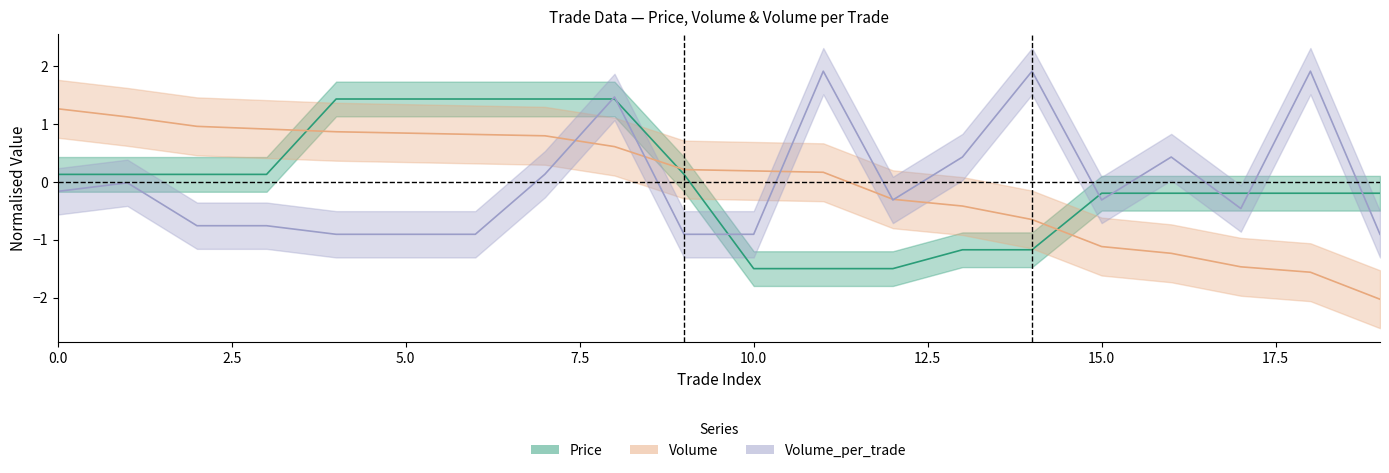

What is the difference between the highest and lowest values at 1?

1.1